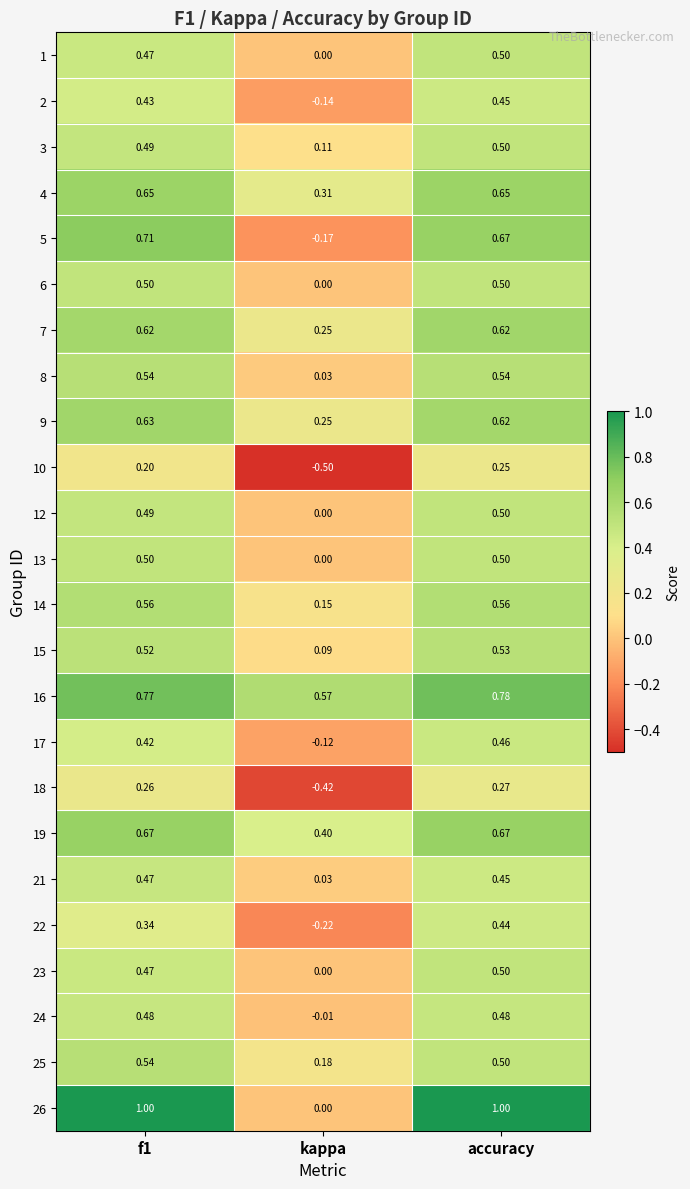

Which category has the lowest value in the 9 series?

kappa